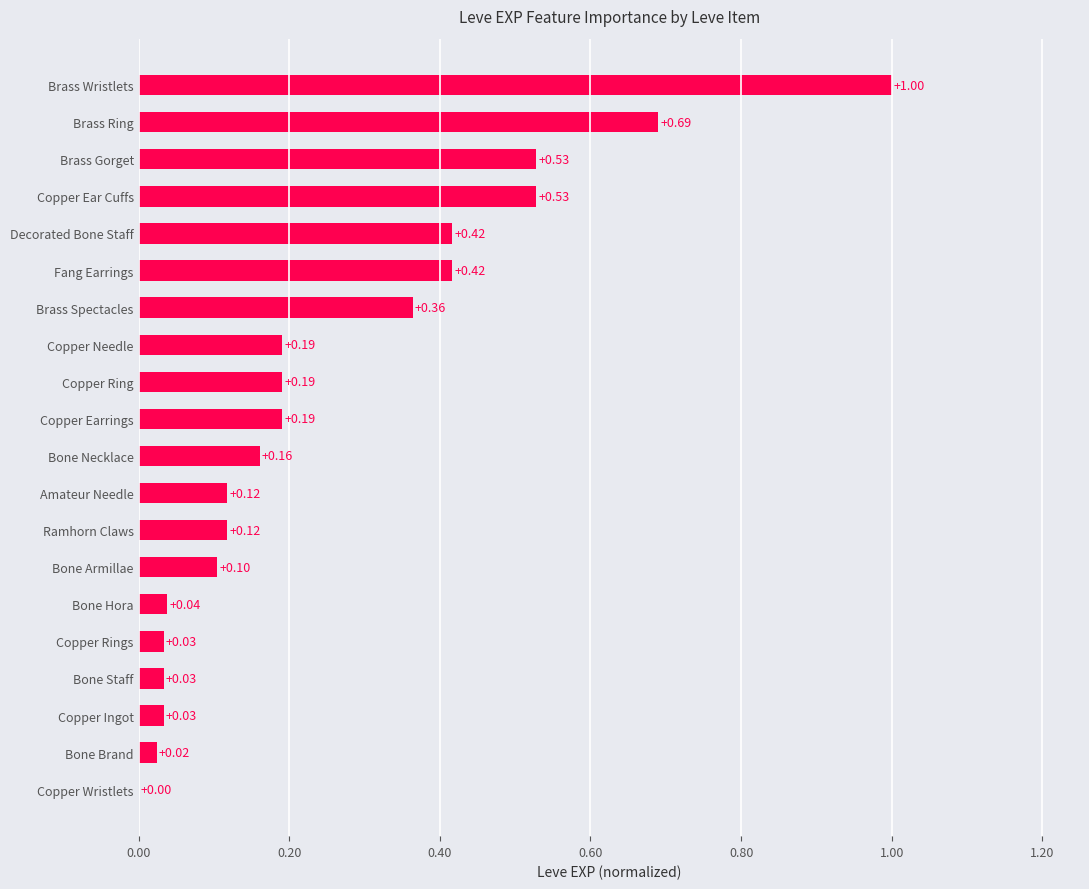

Which has a higher value, Copper Ring or Brass Wristlets?

Brass Wristlets